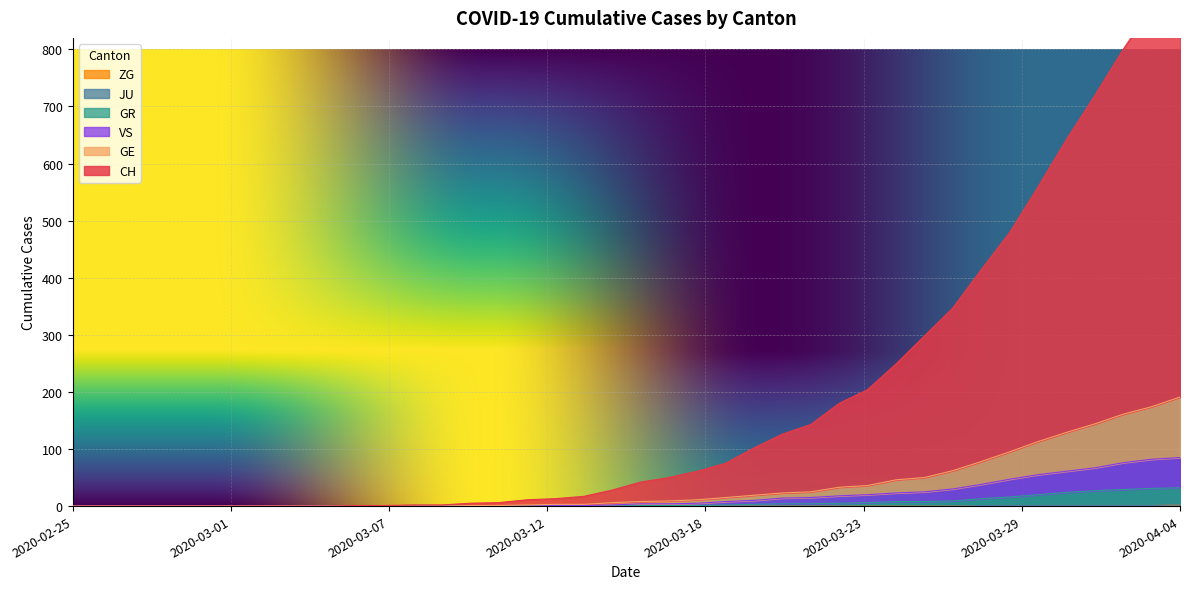

Which series has the widest spread of values?

CH